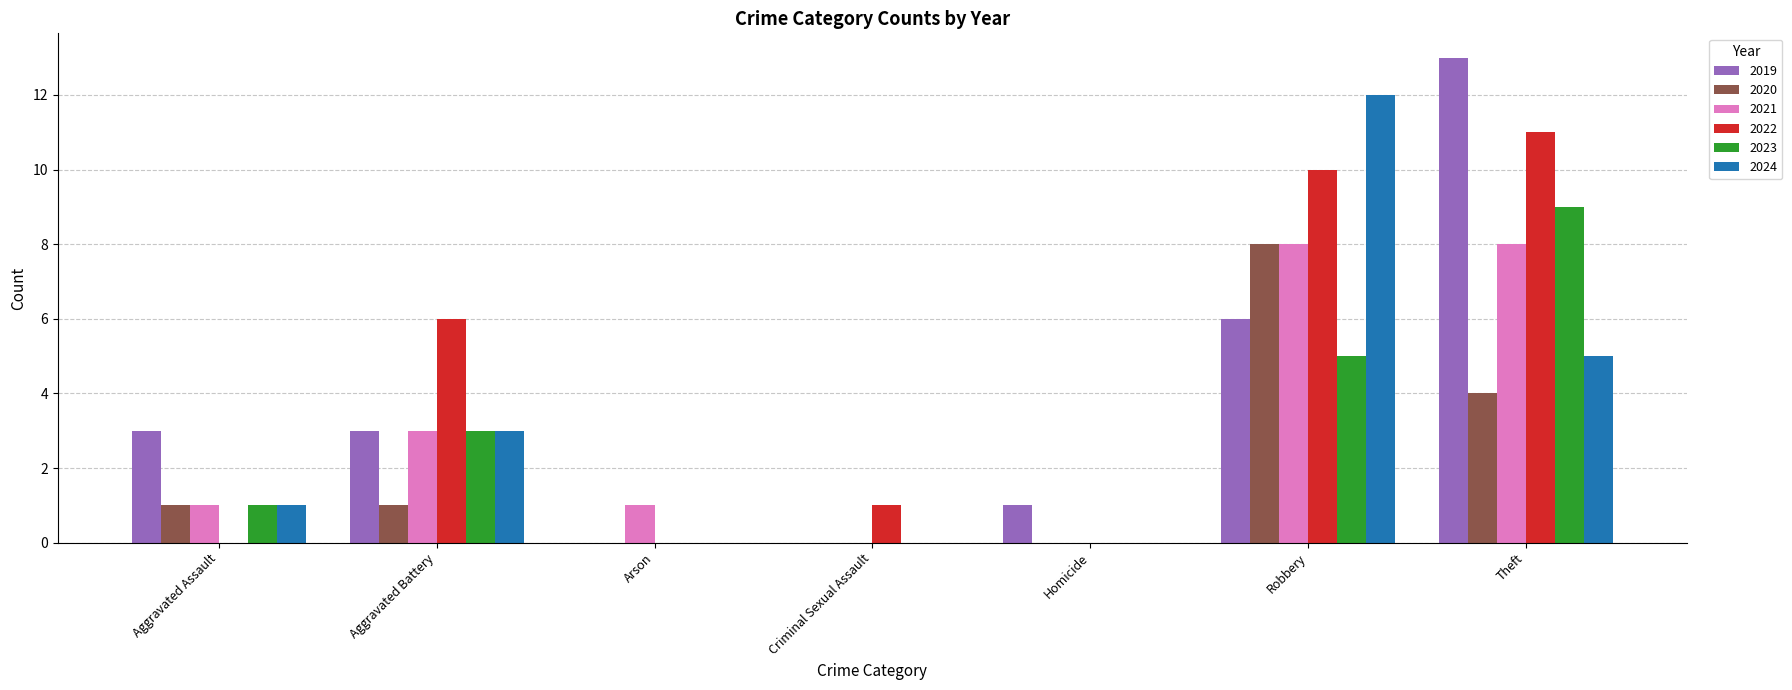

Is the value of 2023 at Robbery greater than the value of 2021 at Aggravated Assault?

Yes